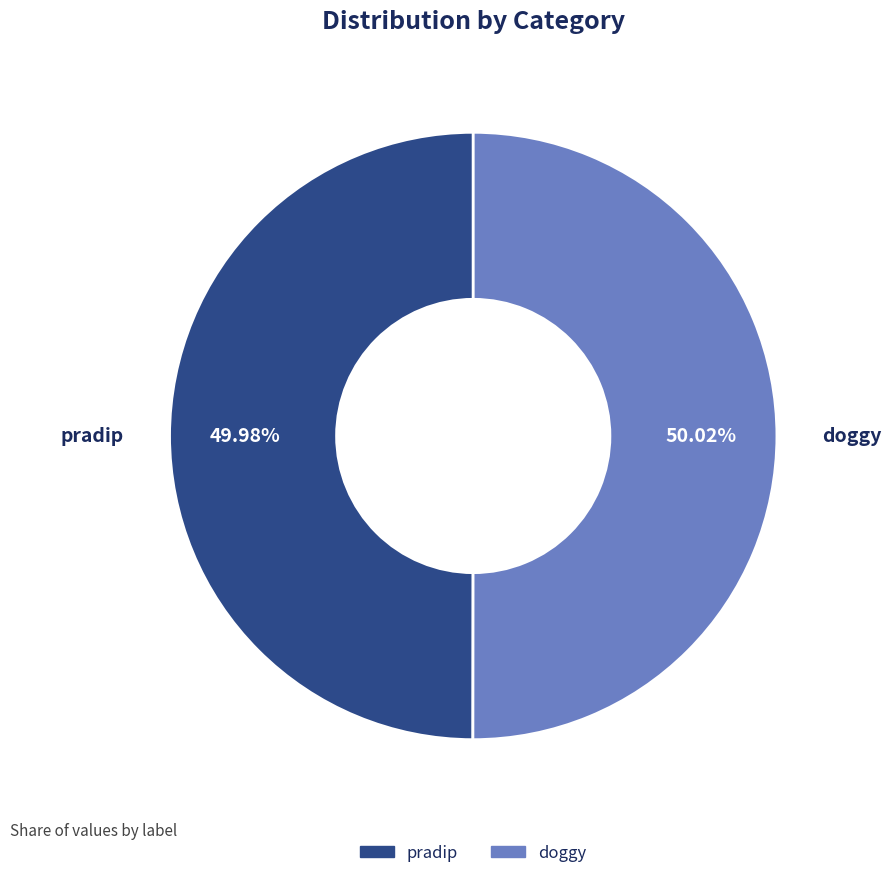

True or false: doggy accounts for 50% of the total.

True